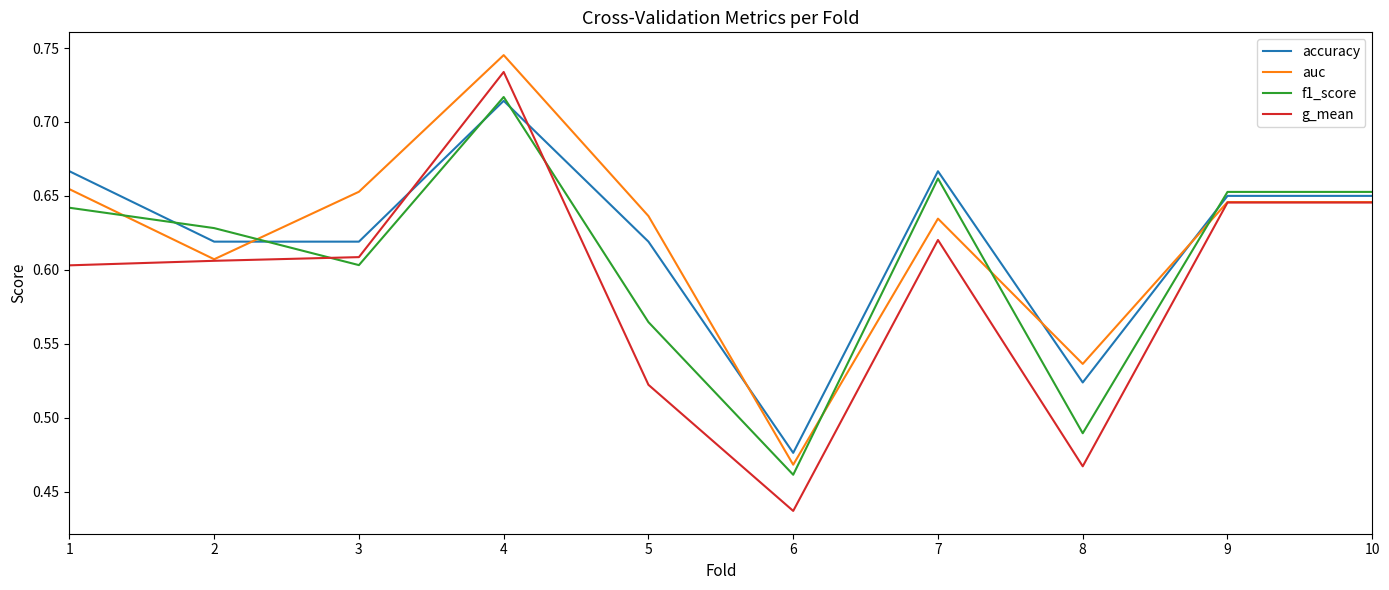

Does the chart have visible grid lines?

No